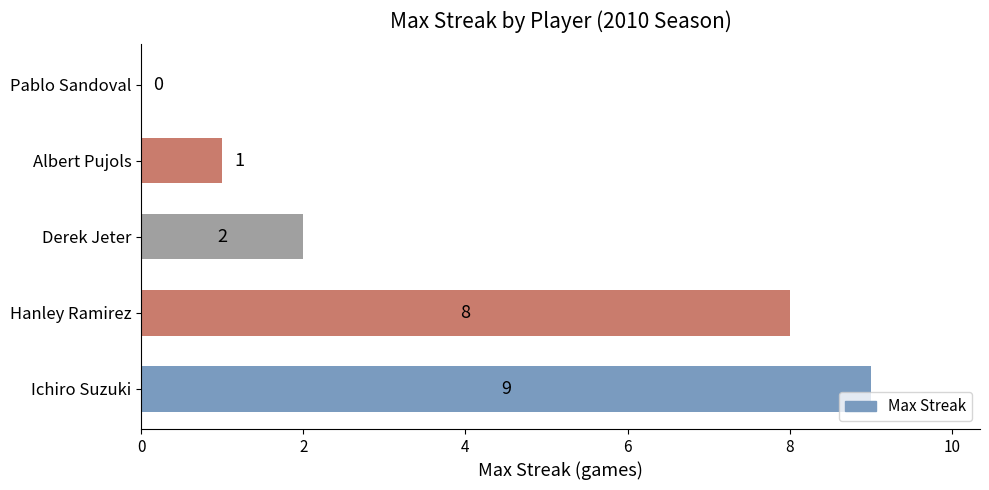

True or false: the data shows 0 at Pablo Sandoval.

True